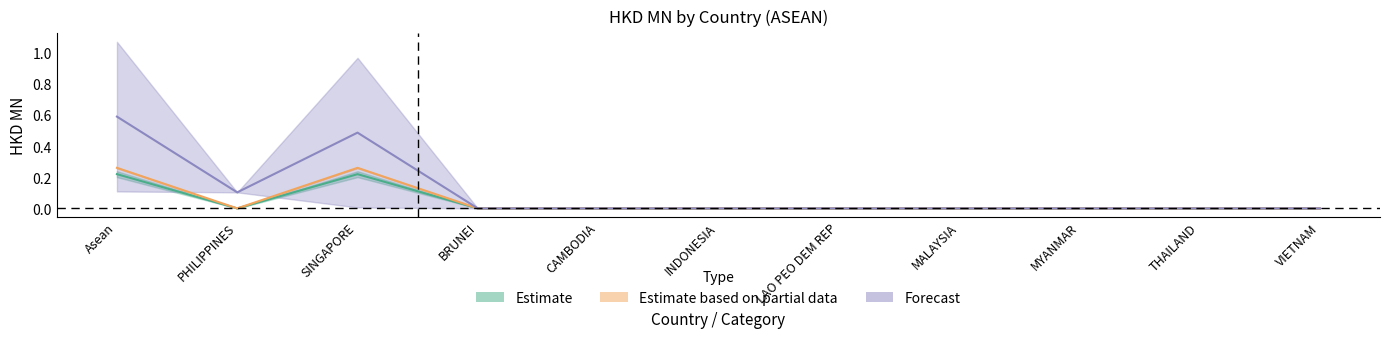

What position from the left is CAMBODIA?

5